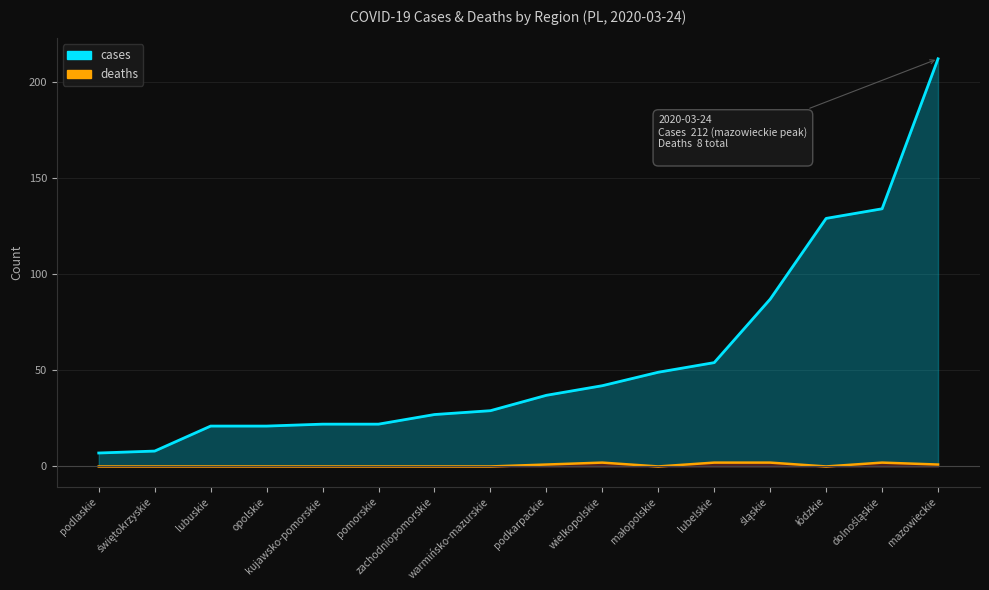

Does the chart display data point markers on the line(s)?

No